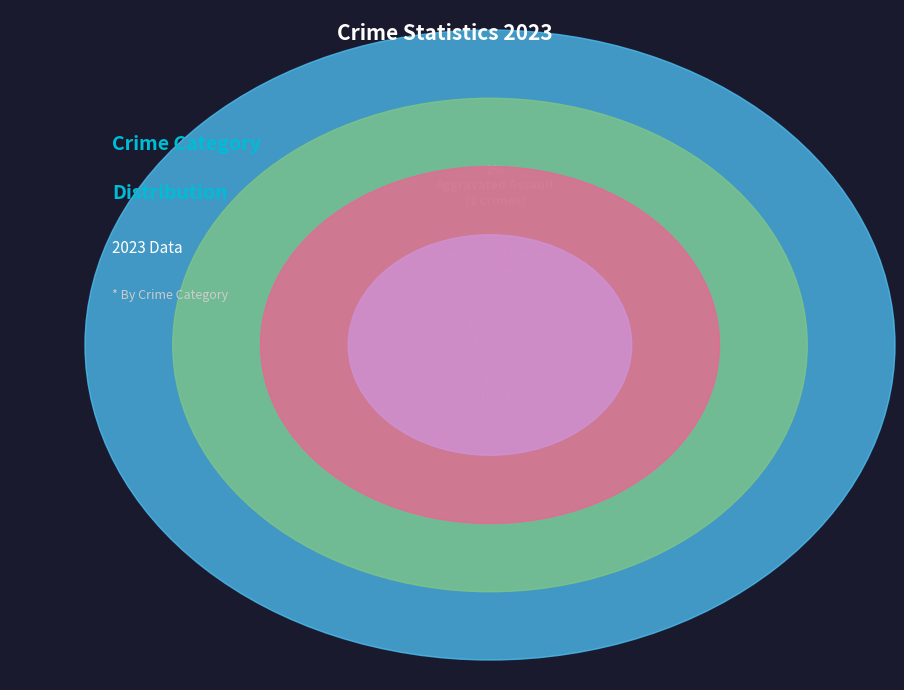

Which category has the biggest portion of the pie?

Theft